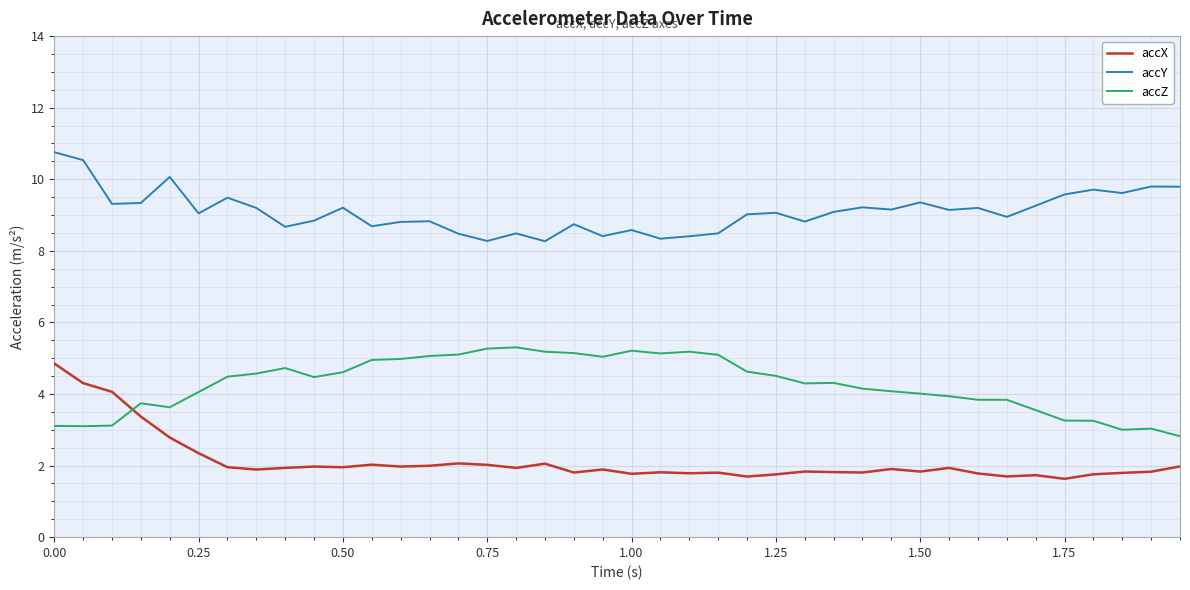

What is the difference between the maximum and minimum values in the accZ series?

2.5